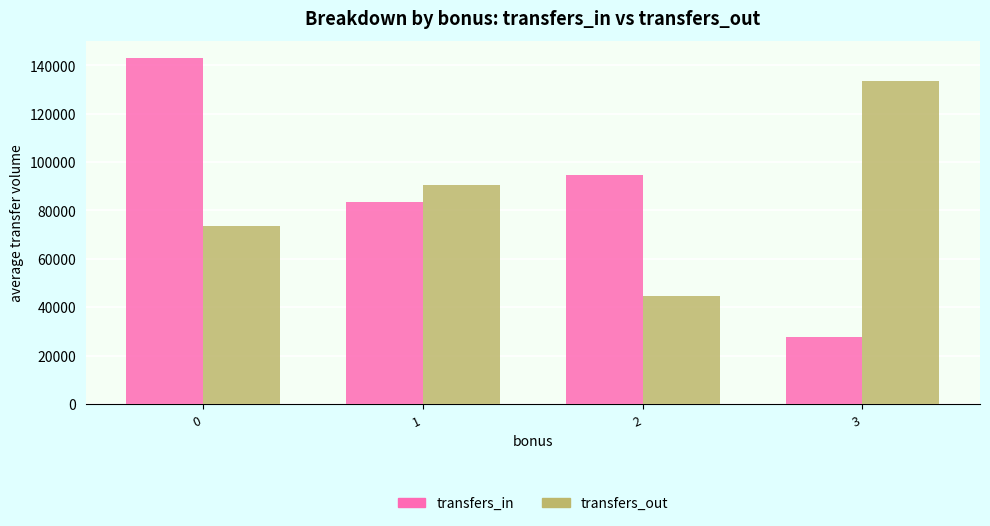

Reading left to right, list all the values displayed in this chart.

transfers_in: 0=142912.5	1=83643.4	2=94473.0	3=27839.0
transfers_out: 0=73756.3	1=90648.6	2=44811.0	3=133463.0